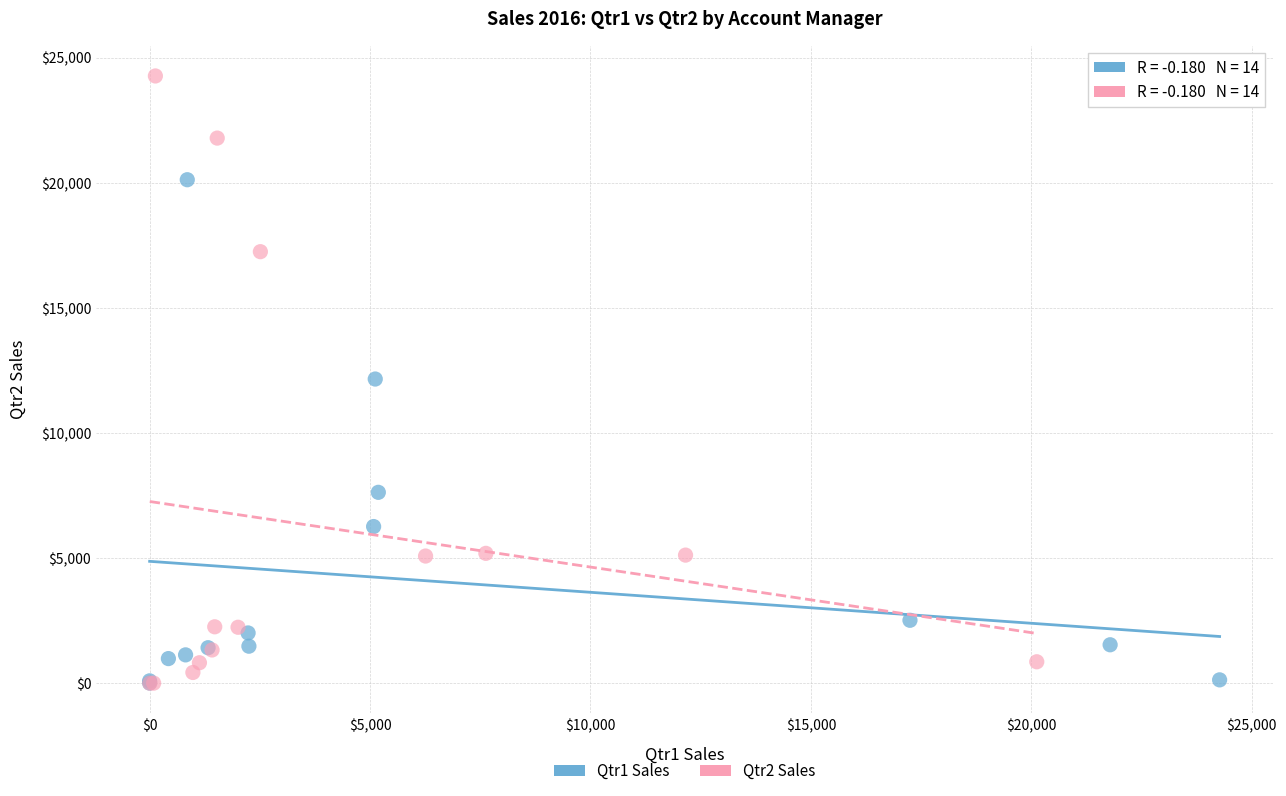

Which series has the widest spread of Y values?

Qtr2 Sales